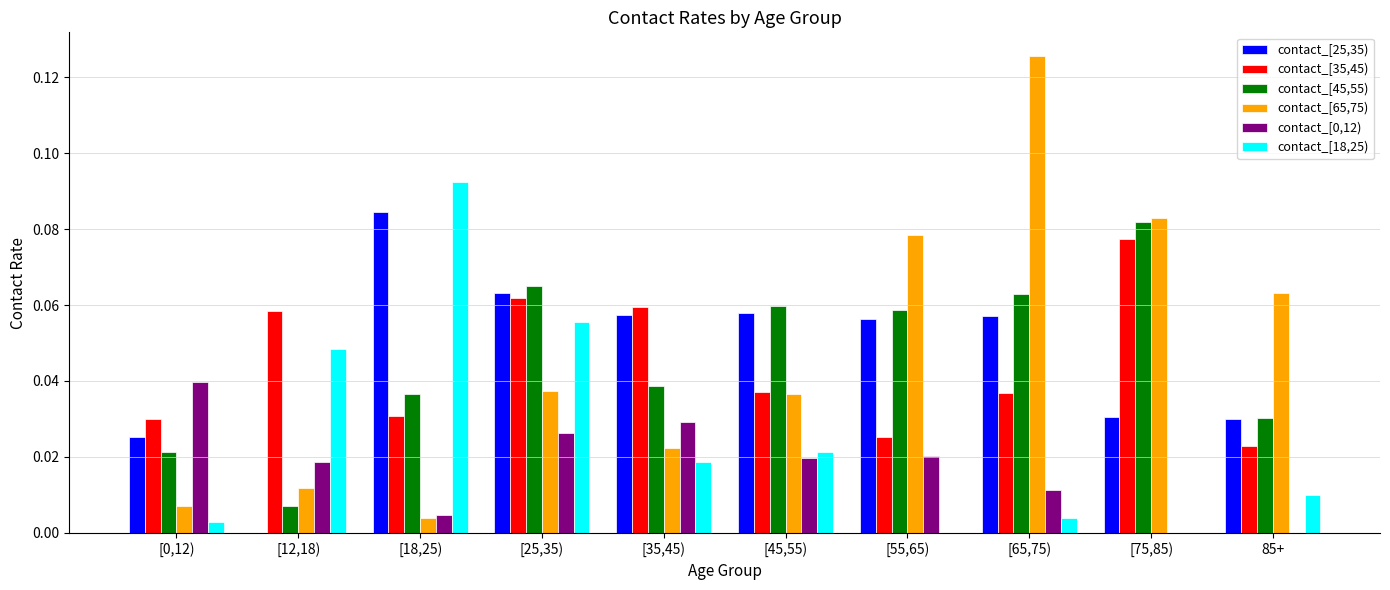

How many groups of bars are there?

10